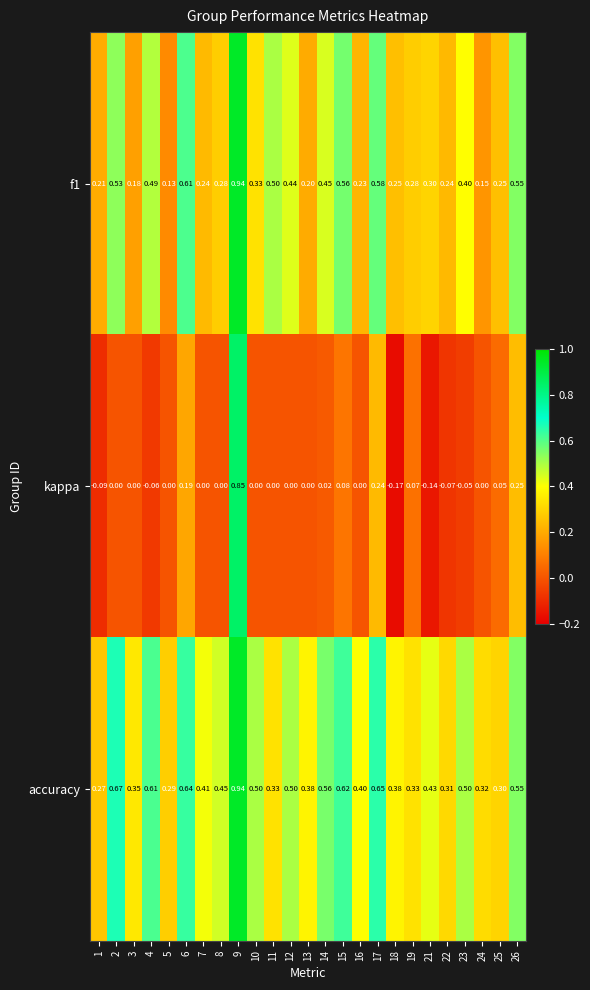

Which series has the widest spread of values?

kappa